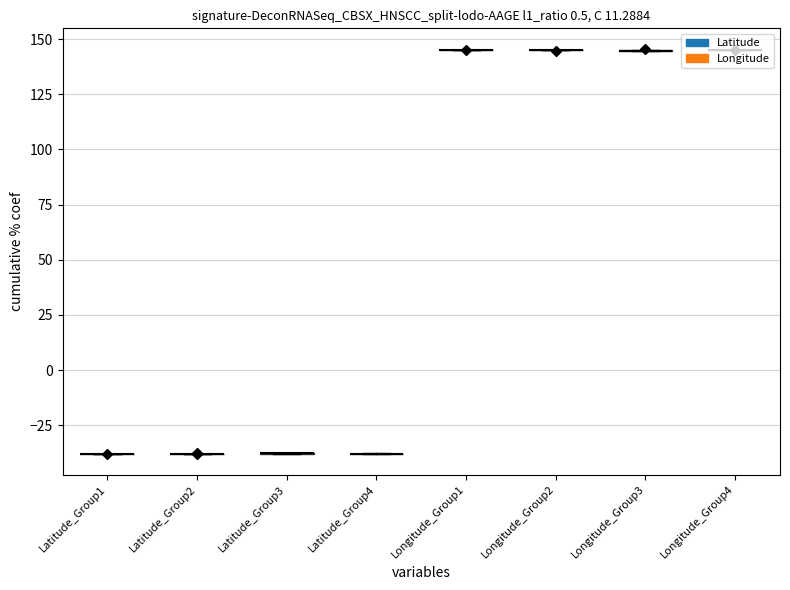

Are the bars horizontal?

No